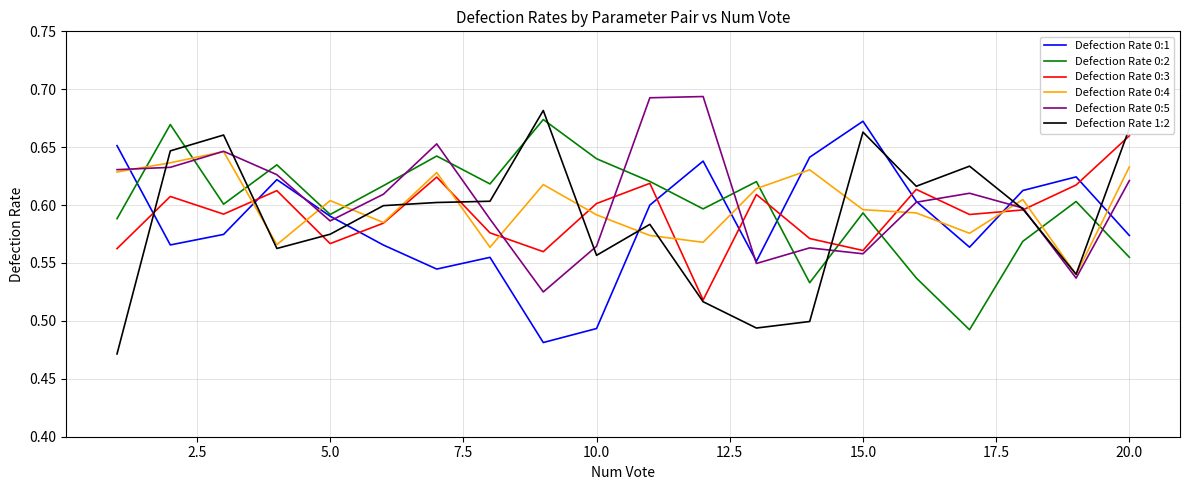

Which series has the largest range (max minus min)?

Defection Rate 1:2